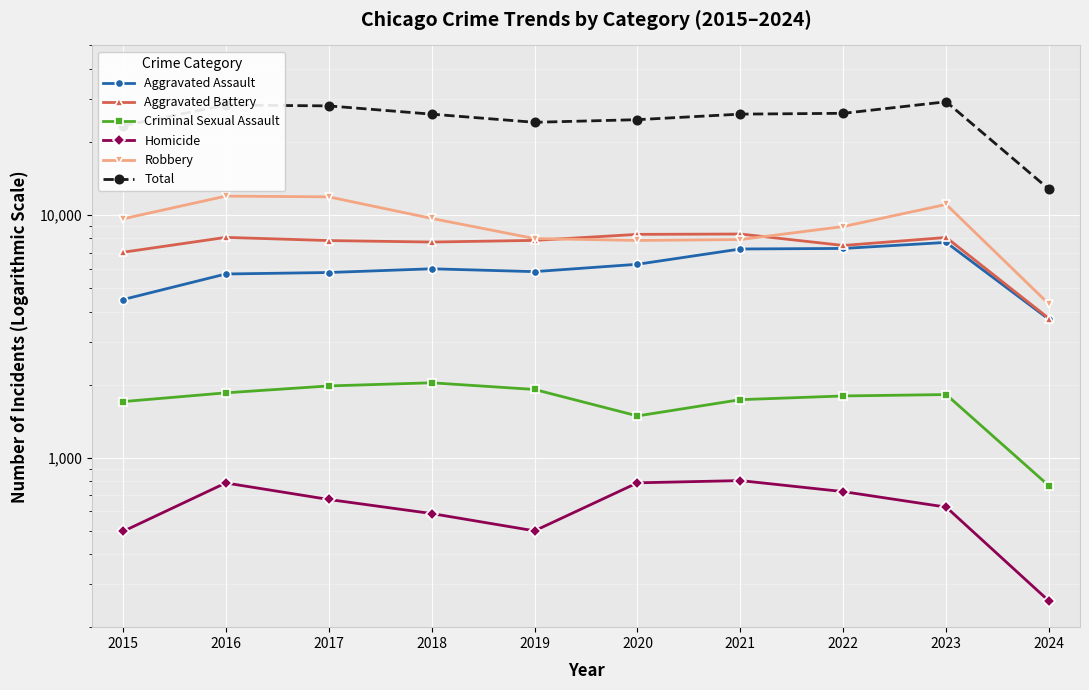

Is it true that Homicide equals 1124 at 2023?

False